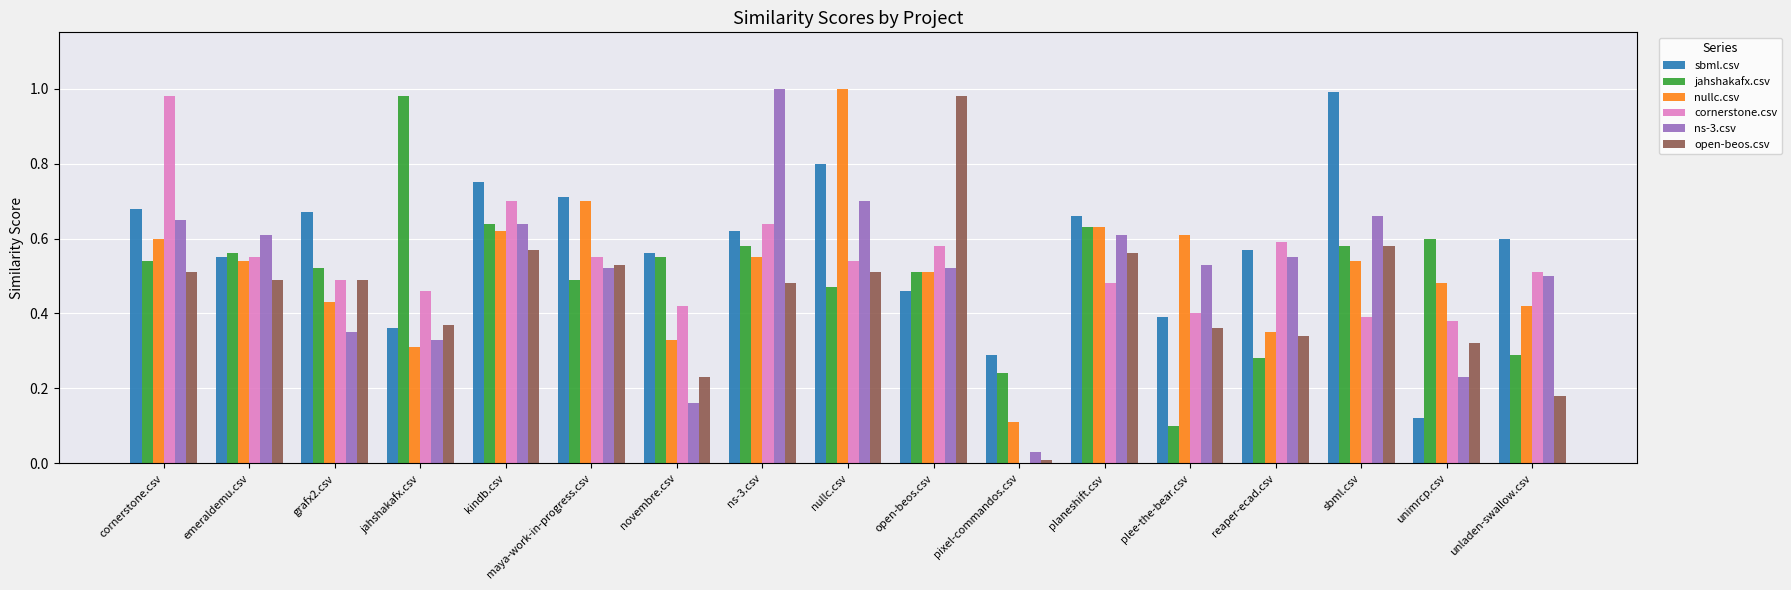

Which series has the largest total across all categories?

sbml.csv